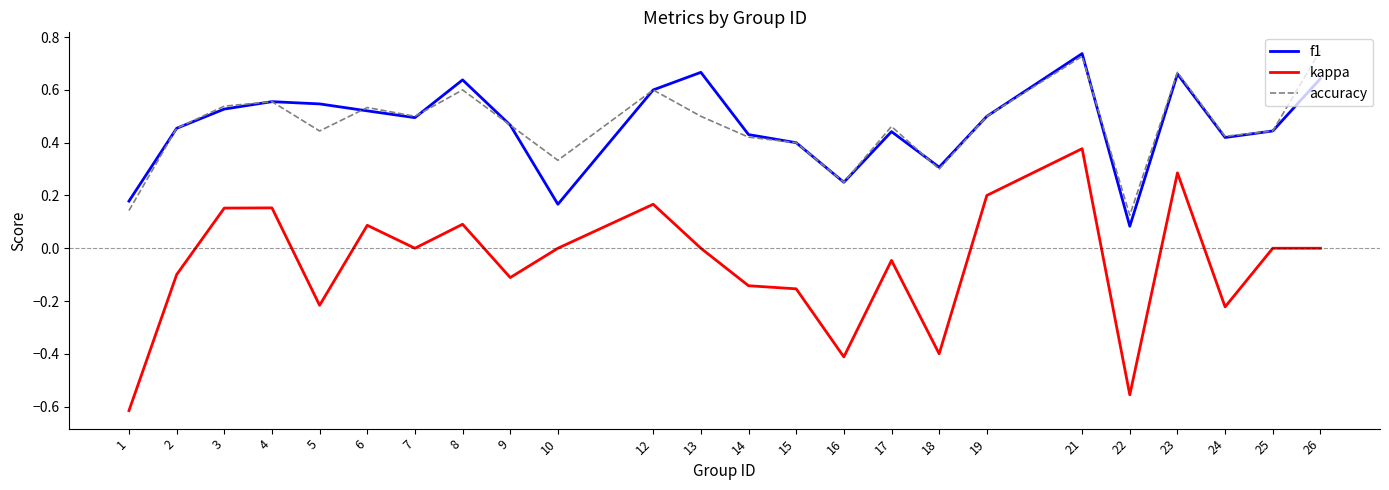

What are all the series names shown in the legend?

f1, kappa, accuracy